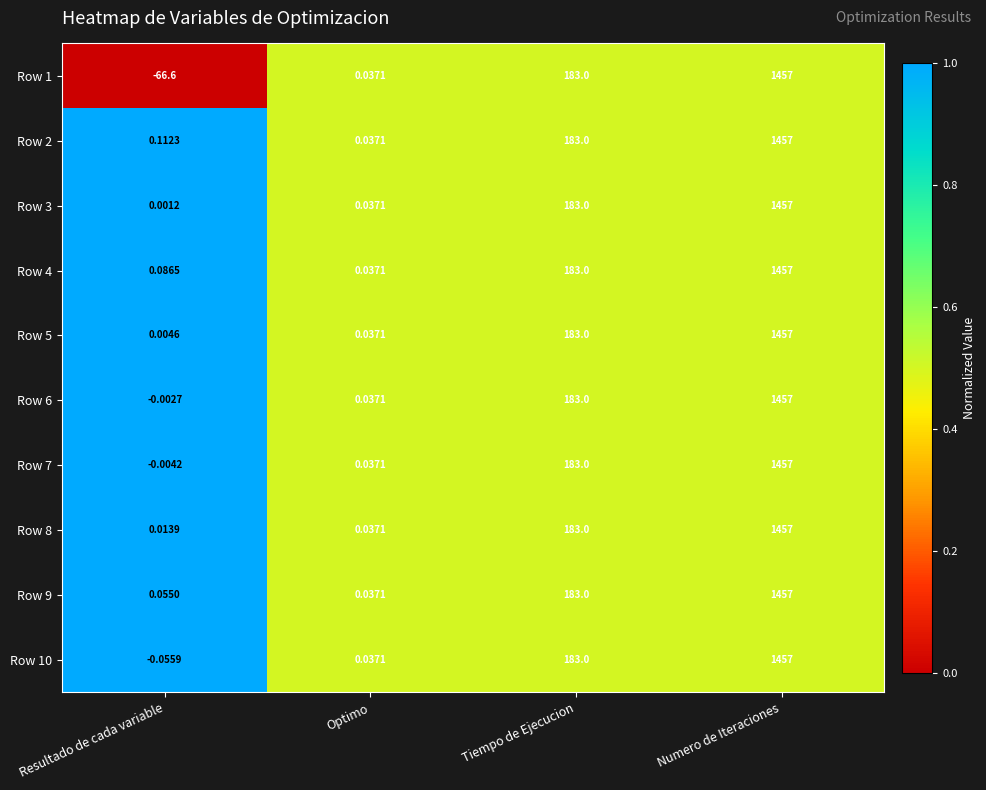

Which label corresponds to the smallest value in the chart?

Resultado de cada variable